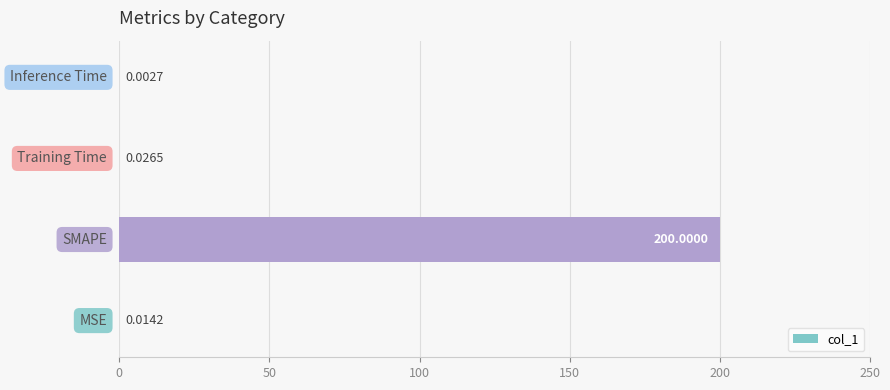

Are the bars grouped side by side (vs. stacked)?

No